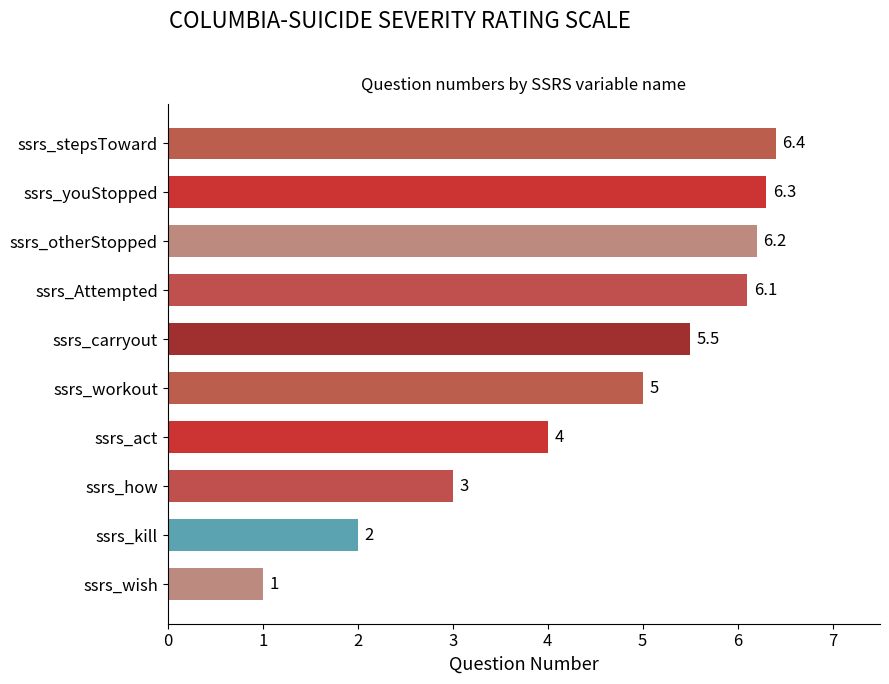

Which has a higher value, ssrs_how or ssrs_youStopped?

ssrs_youStopped